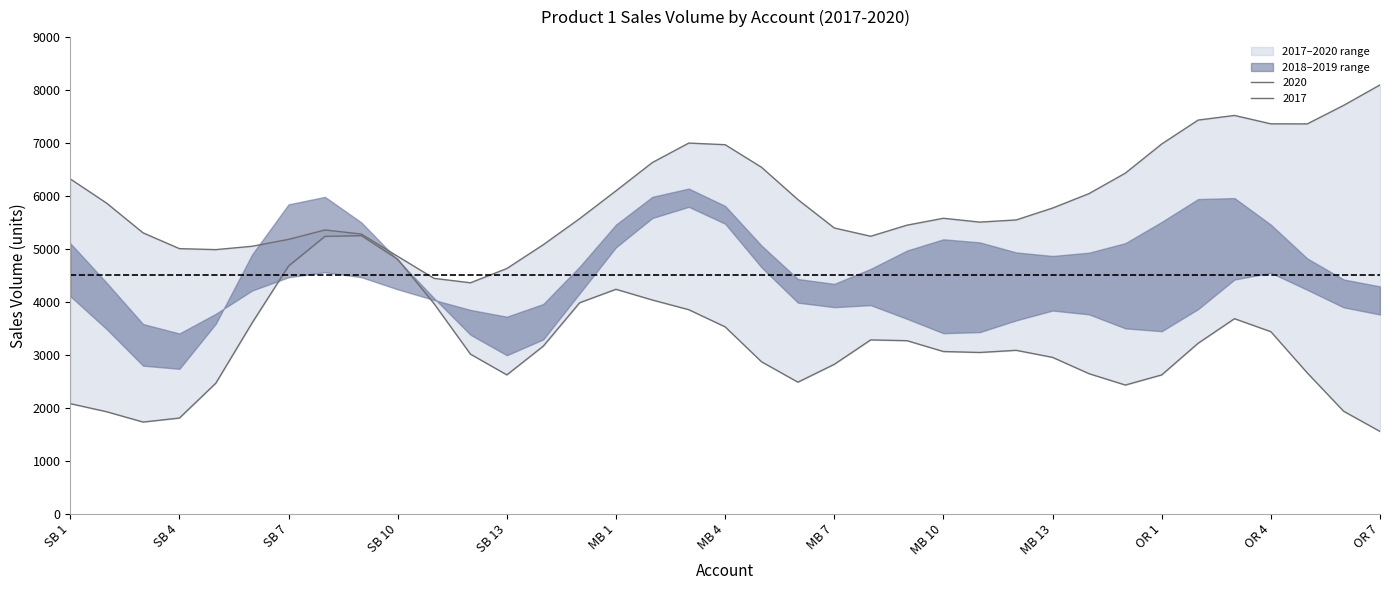

What is the sum of the 2019 values at SB 7 and MB 4?

9381